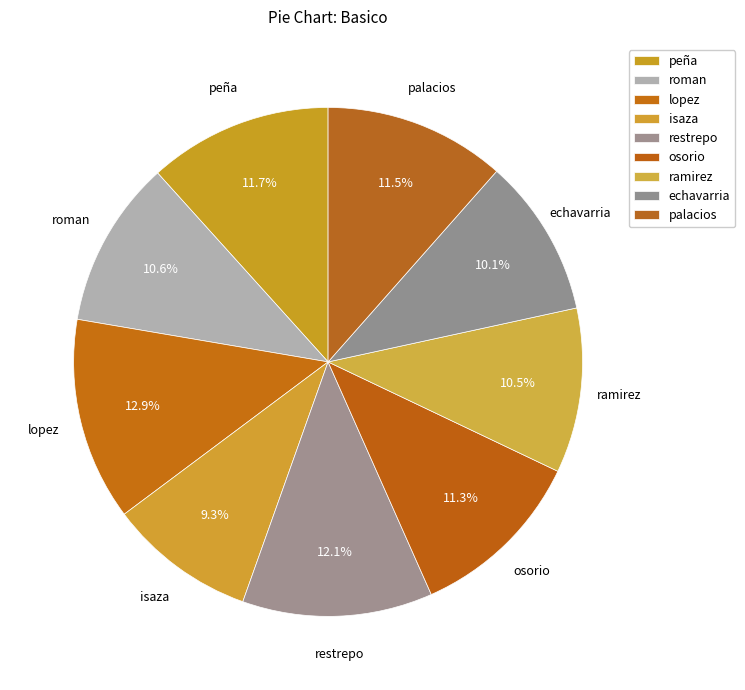

Combined, what portion of the pie is ramirez and palacios?

22.0%